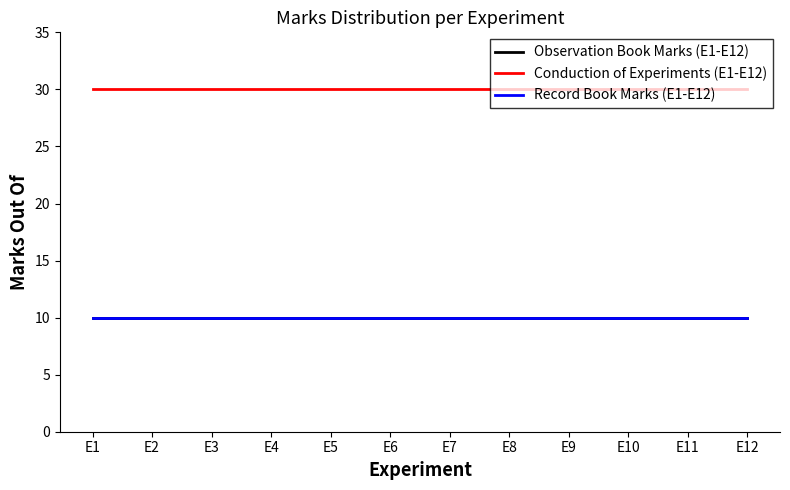

Reading left to right, transcribe all the data shown in this chart.

Observation Book Marks (E1-E12): E1=10	E2=10	E3=10	E4=10	E5=10	E6=10	E7=10	E8=10	E9=10	E10=10	E11=10	E12=10
Conduction of Experiments (E1-E12): E1=30	E2=30	E3=30	E4=30	E5=30	E6=30	E7=30	E8=30	E9=30	E10=30	E11=30	E12=30
Record Book Marks (E1-E12): E1=10	E2=10	E3=10	E4=10	E5=10	E6=10	E7=10	E8=10	E9=10	E10=10	E11=10	E12=10